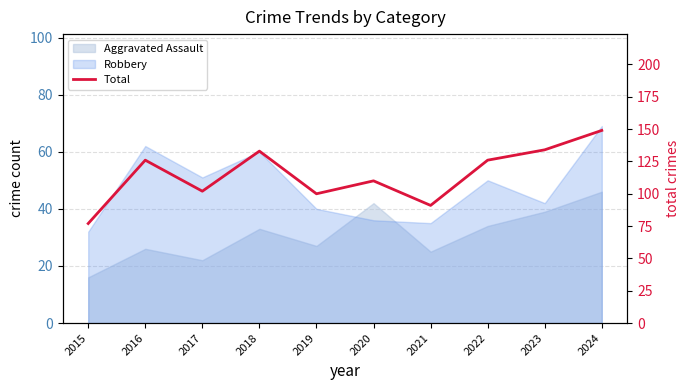

Between 2023 and 2019, which is larger?

2023